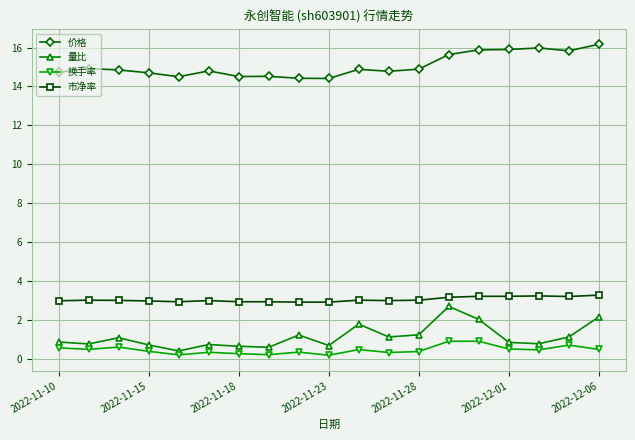

What is the lowest value of the 量比 series?

0.4